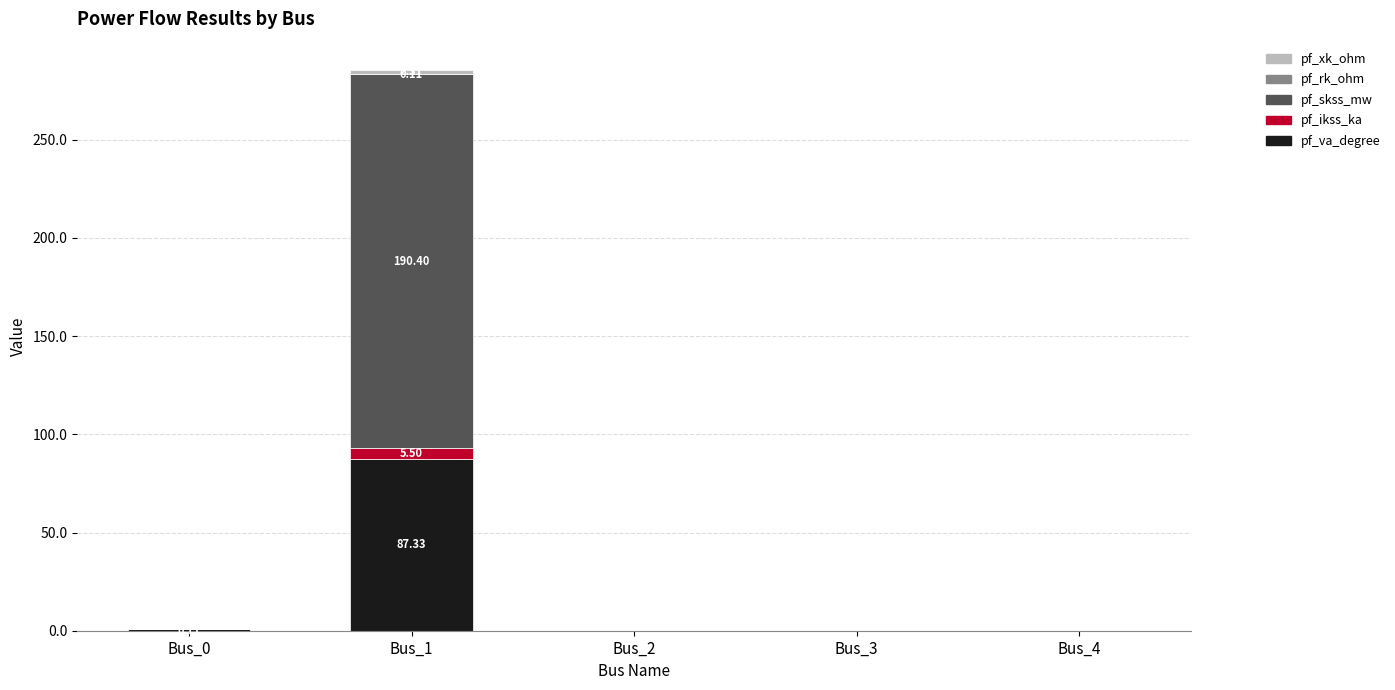

At which category is the sum across all series the highest?

Bus_1